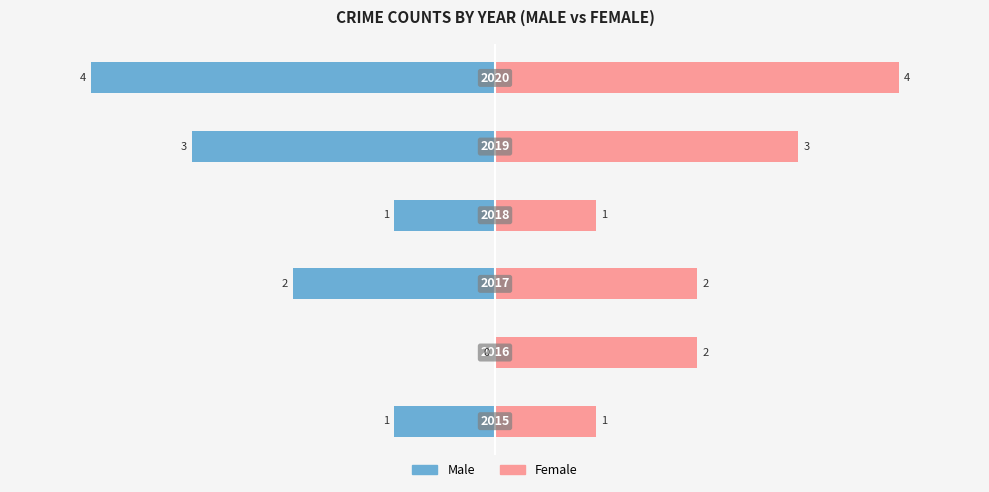

Which series has the largest total across all categories?

Female